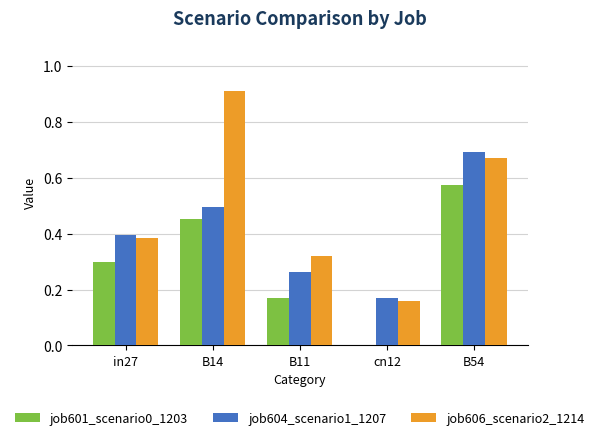

Is it true that job601_scenario0_1203 equals -0.4 at cn12?

False